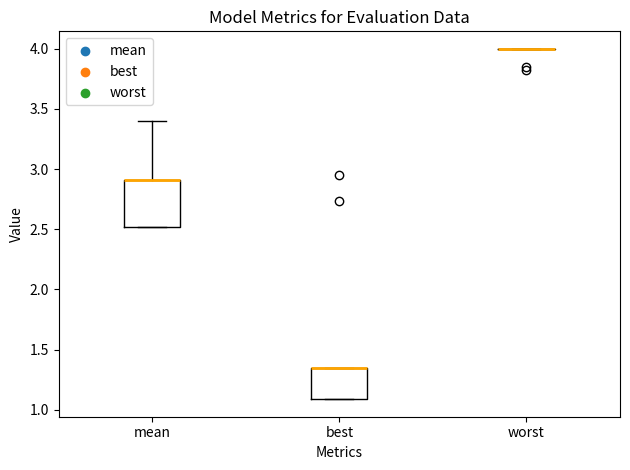

Reading left to right, read every box against the y-axis: the position of its median line, the range the box covers, and the ends of its whiskers. The values are not printed on the chart, so give them approximately, as read against the axis.

mean: median 2.90 (drawn on the box's upper edge), box 2.50 to 2.90, whiskers 2.50 to 3.40
best: median 1.35 (drawn on the box's upper edge), box 1.10 to 1.35, whiskers 1.10 to 1.35
worst: box collapsed to a line at 4.00, whiskers 4.00 to 4.00